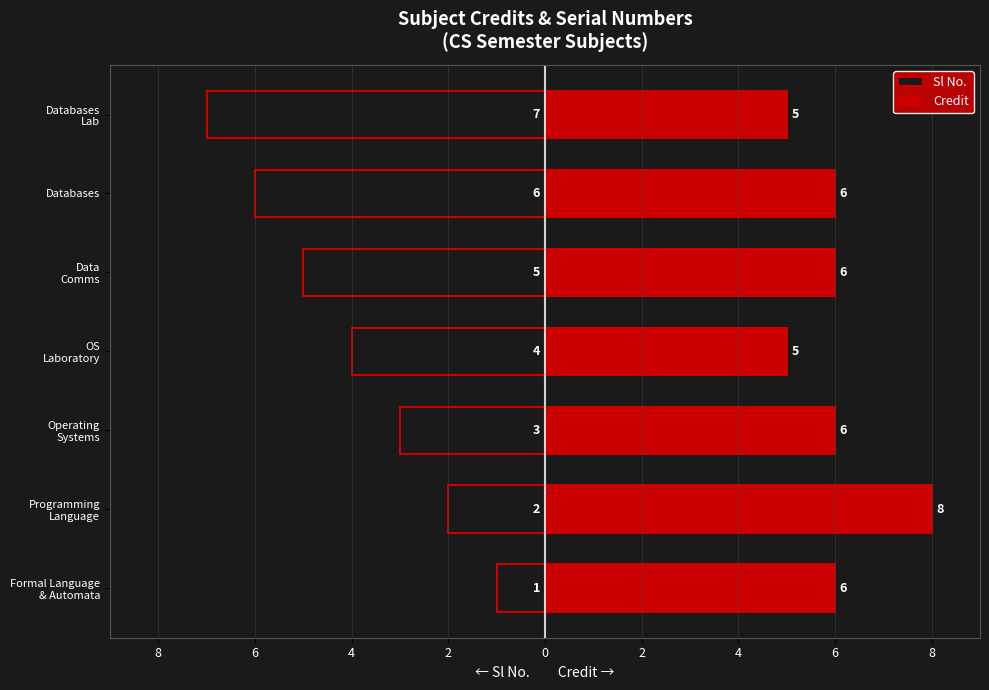

Is it true that Sl No. equals -7 at OS Laboratory?

False